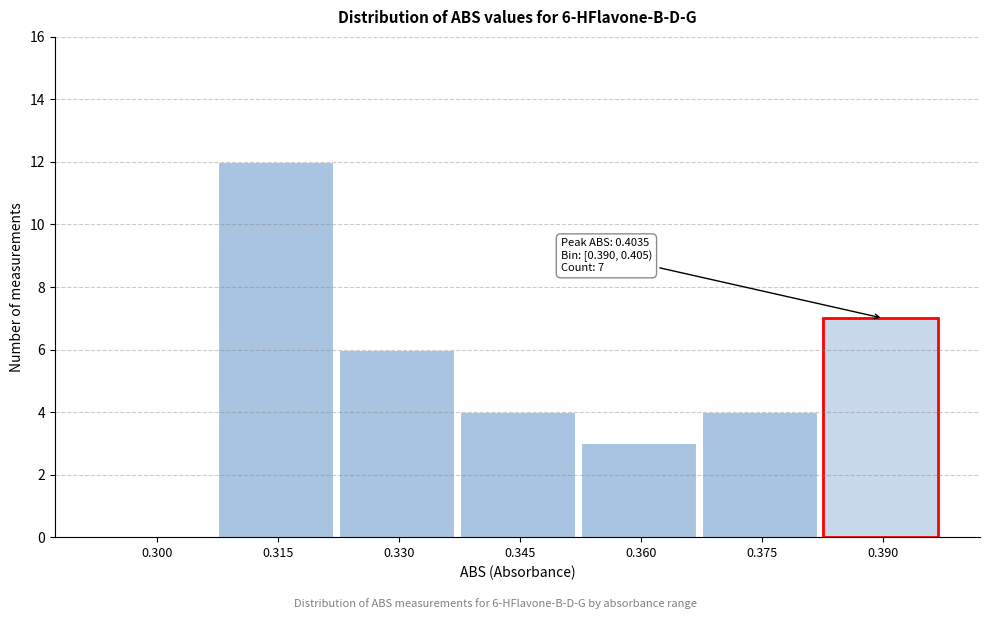

Reading left to right, what are all the values shown in this chart?

0.300=0	0.315=12	0.330=6	0.345=4	0.360=3	0.375=4	0.390=7